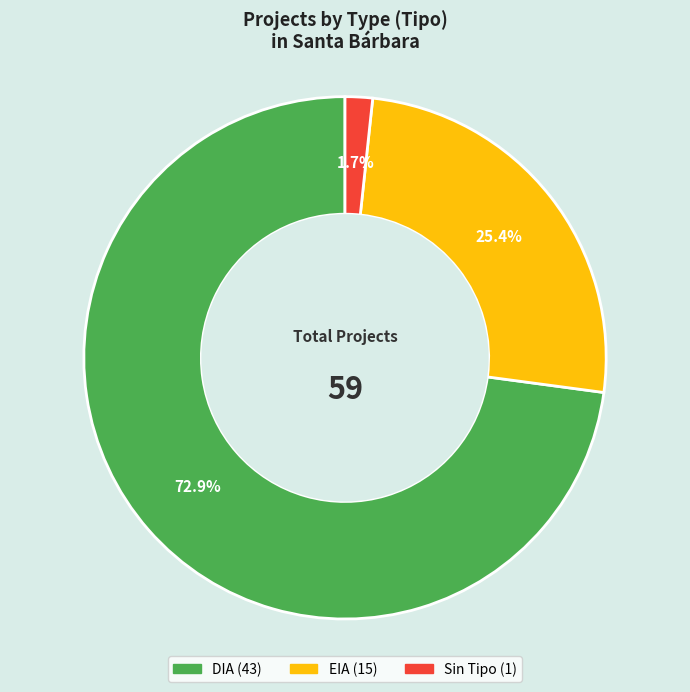

Does any single category account for the majority?

Yes